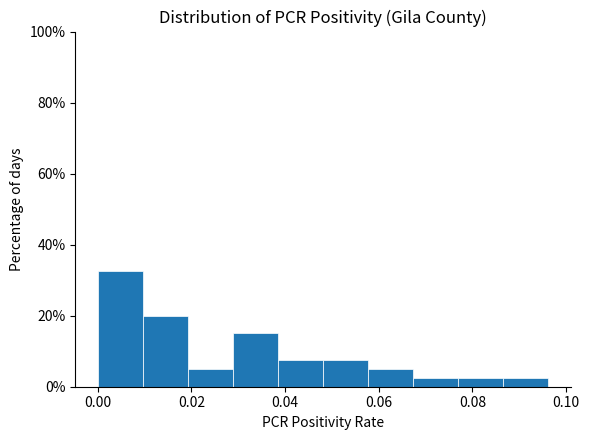

How tall is the bar that spans 0.086 to 0.096 on the x-axis? Neither the bar edges nor the heights are printed on the chart, so give them approximately, as read against the axes.

2